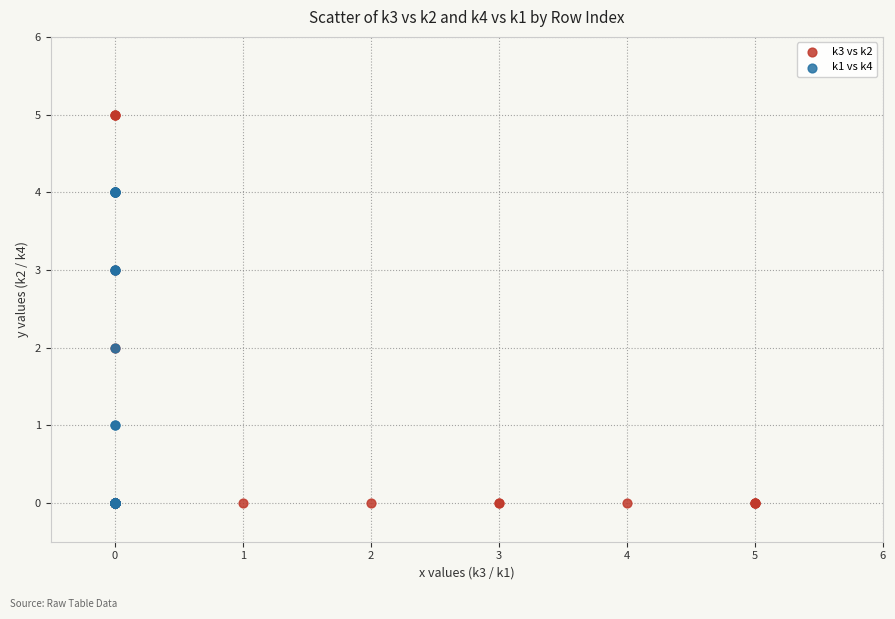

Which series reaches the maximum Y coordinate?

k3 vs k2